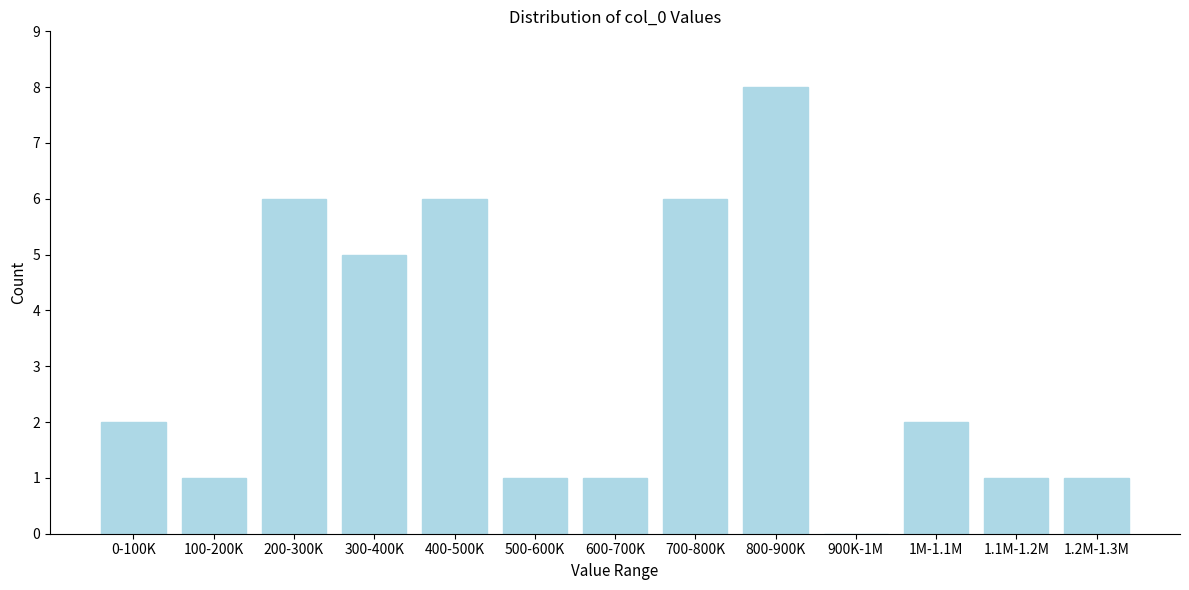

Reading left to right, extract all data points from this chart.

0-100K=2	100-200K=1	200-300K=6	300-400K=5	400-500K=6	500-600K=1	600-700K=1	700-800K=6	800-900K=8	900K-1M=0	1M-1.1M=2	1.1M-1.2M=1	1.2M-1.3M=1